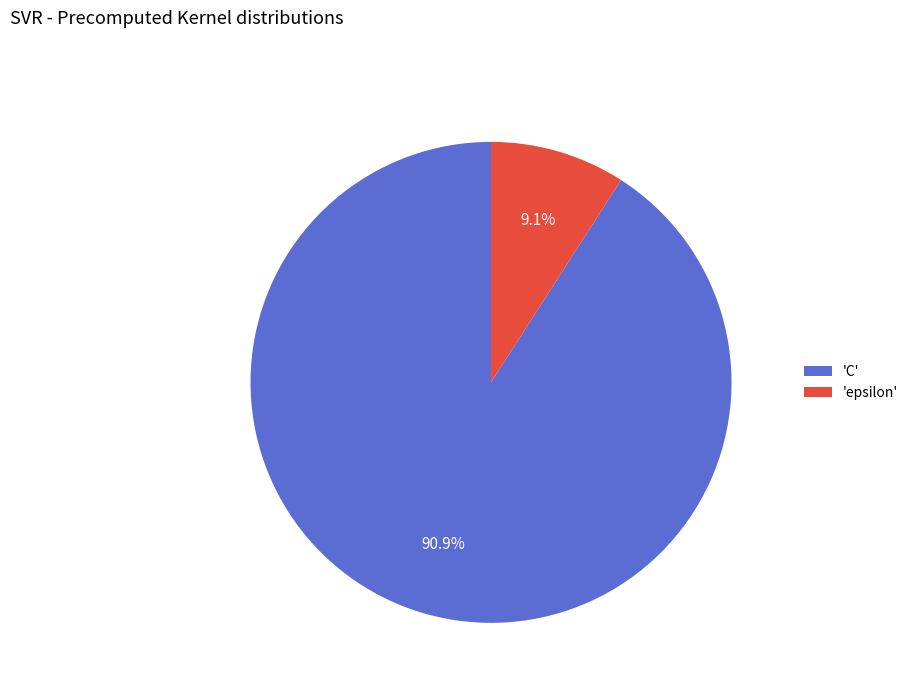

What percentage is NOT represented by 'C'?

9.1%